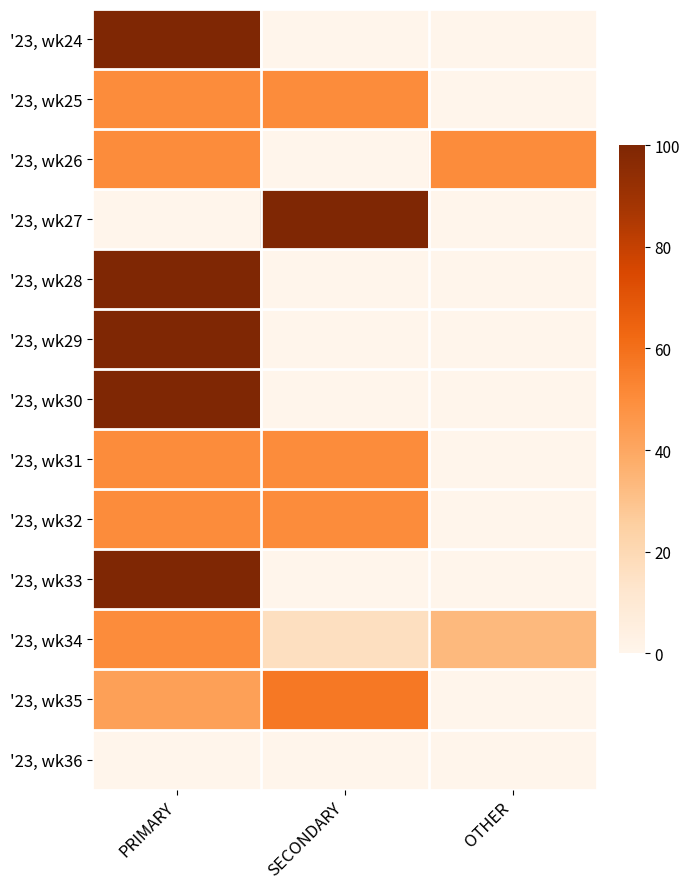

Between PRIMARY and OTHER, which is larger?

PRIMARY